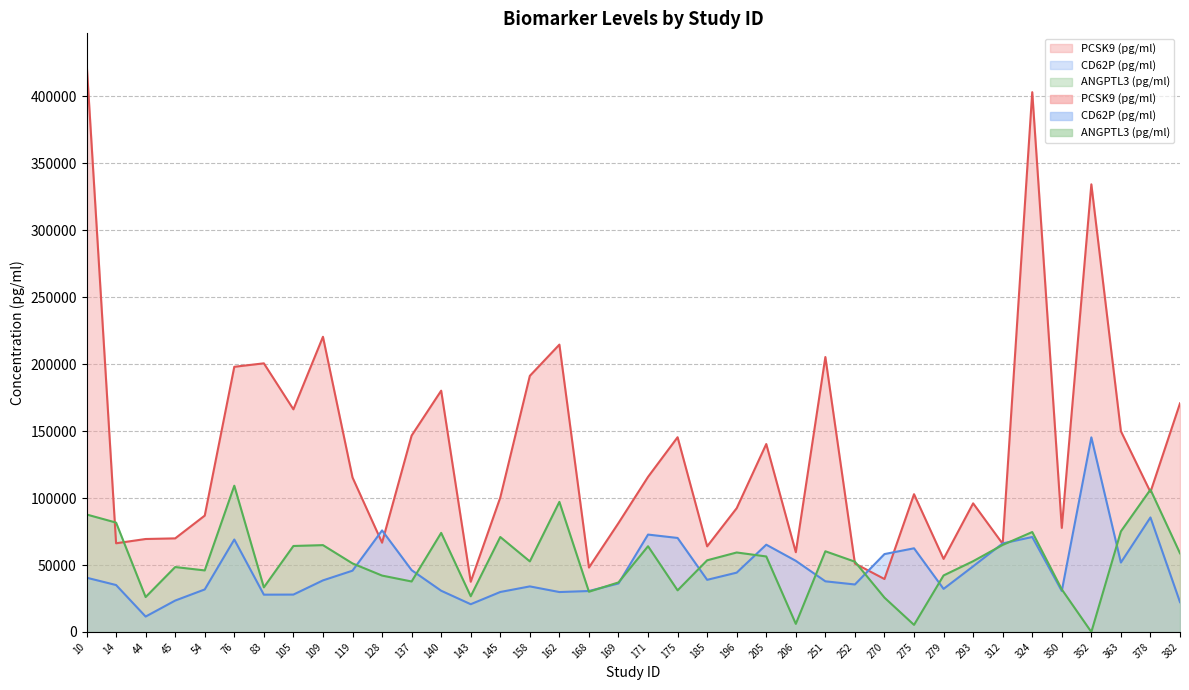

Where does the PCSK9 (pg/ml) series first go above 104521?

10